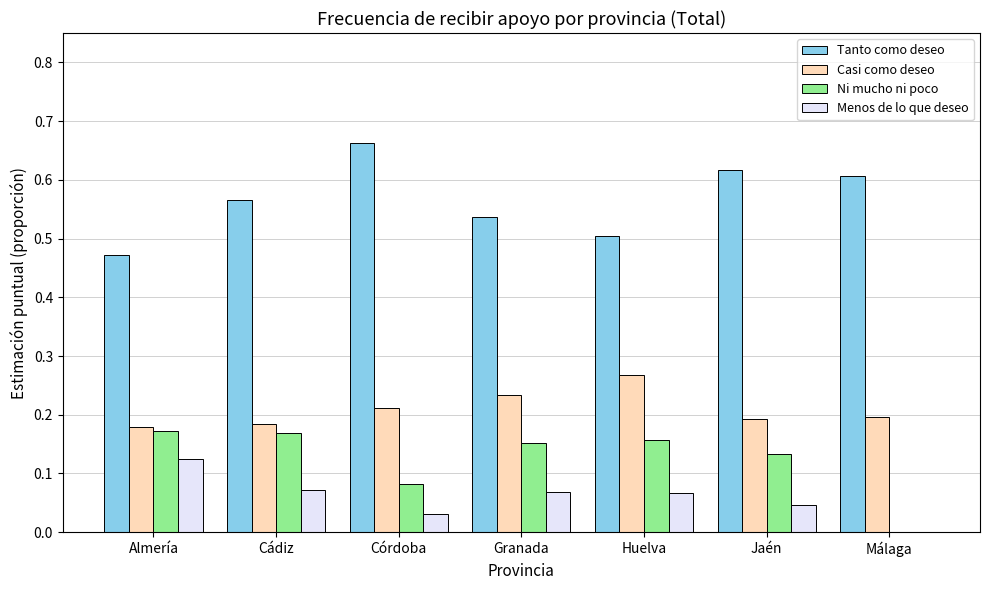

At which category does the chart reach its peak across all series?

Córdoba